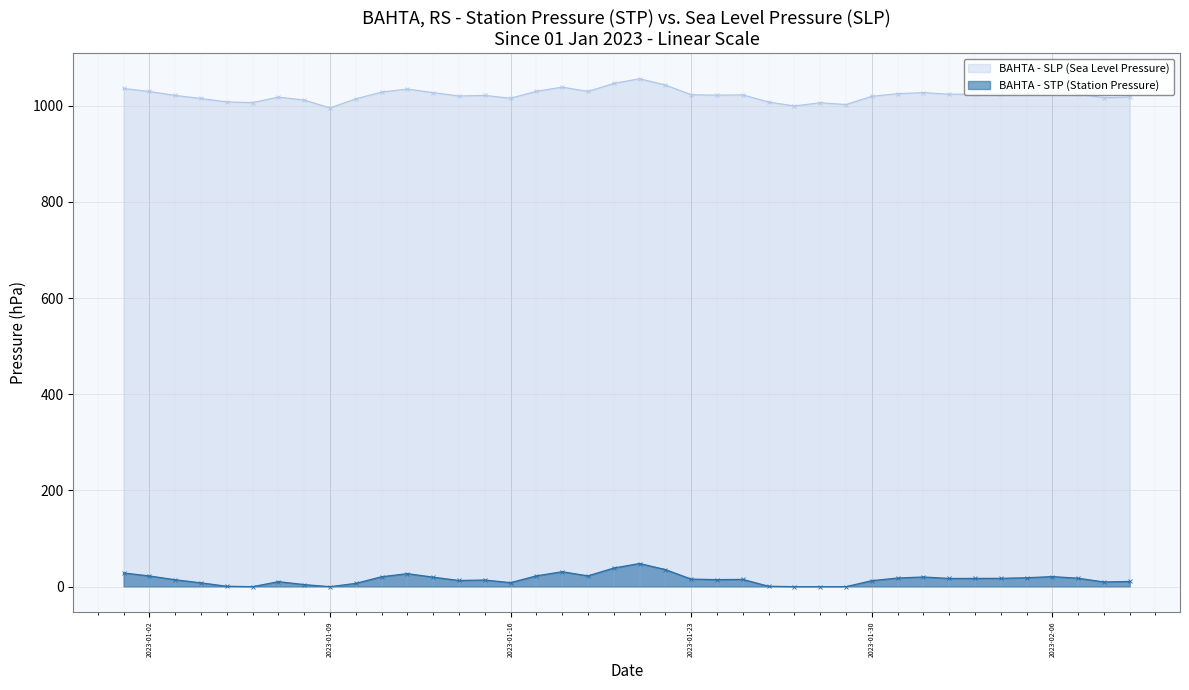

What is the difference between the second highest and second lowest values in the BAHTA - STP (Station Pressure) series?

38.8